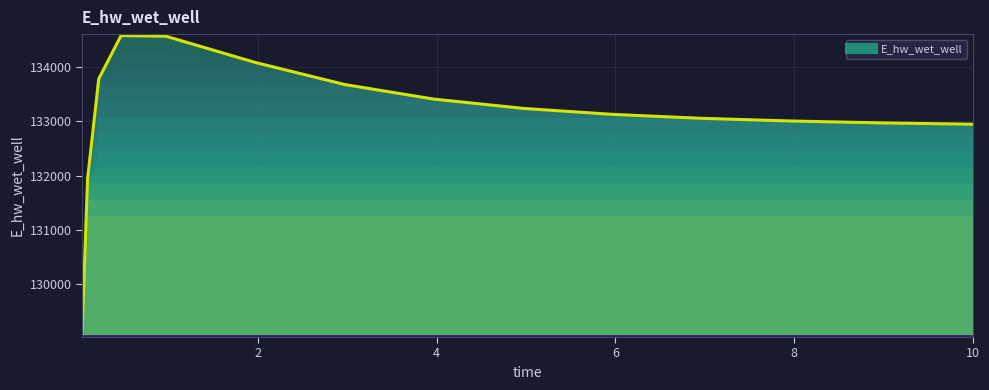

Which has a higher value, 7.96875 or 6.96875?

6.96875